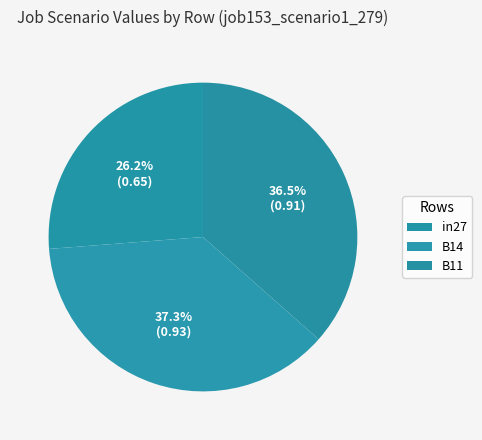

How much of the chart is everything except in27?

73.8%